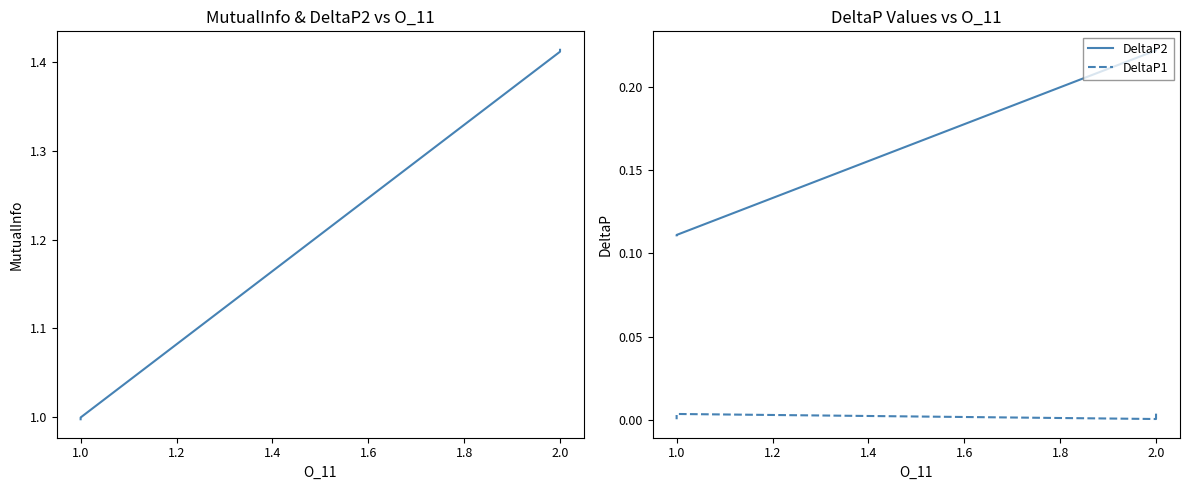

Is the value of DeltaP2 at 2.0 greater than the value of MutualInfo at 2.0?

No